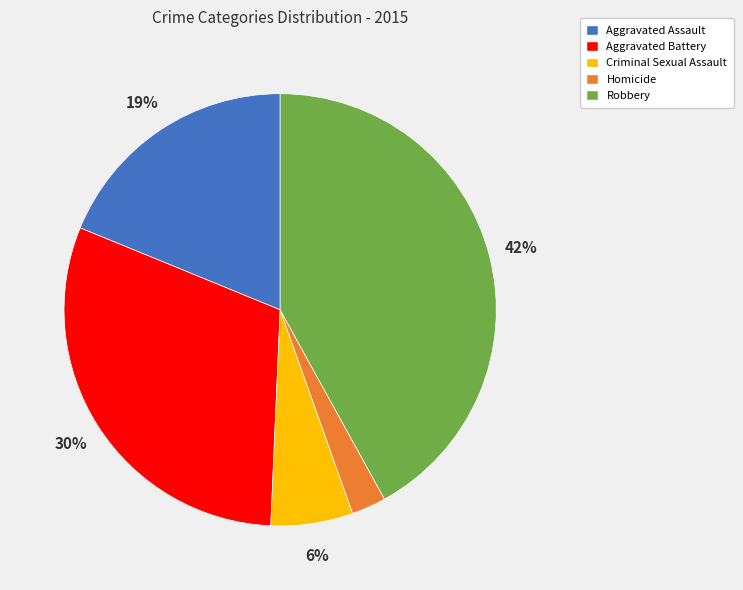

To the nearest percent, what portion does Aggravated Battery represent?

30%